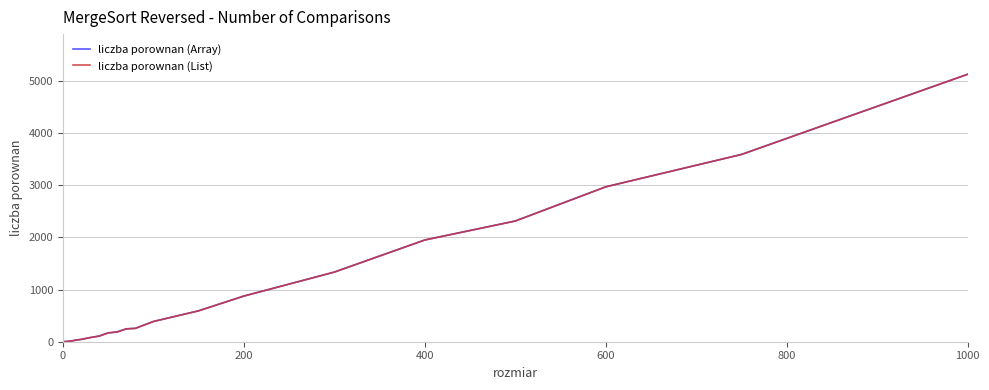

Does the chart display data point markers on the line(s)?

No